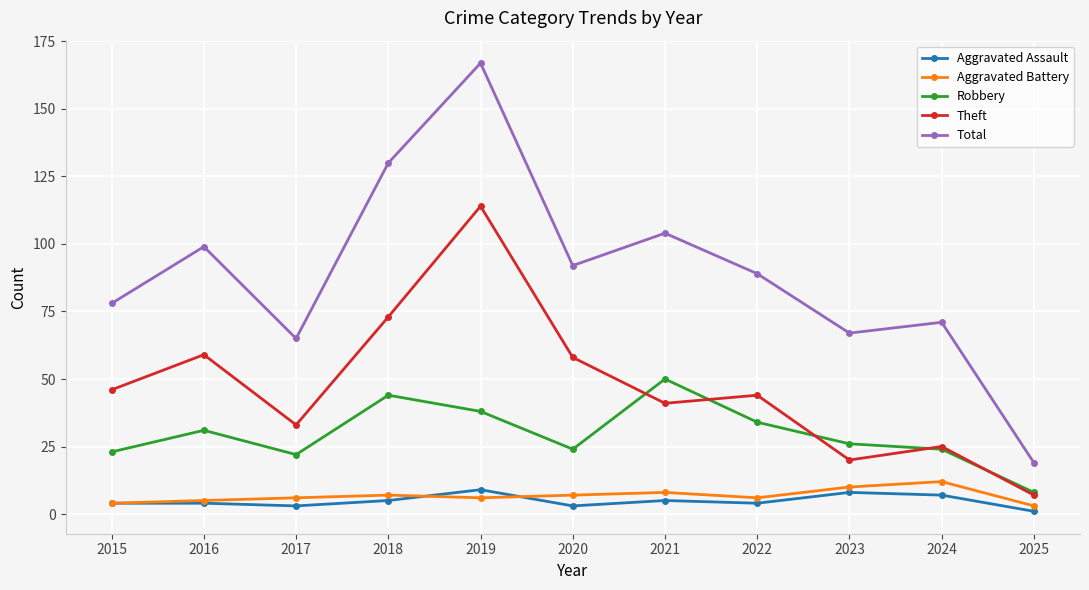

What is the spread (max minus min) of values at 2016?

95